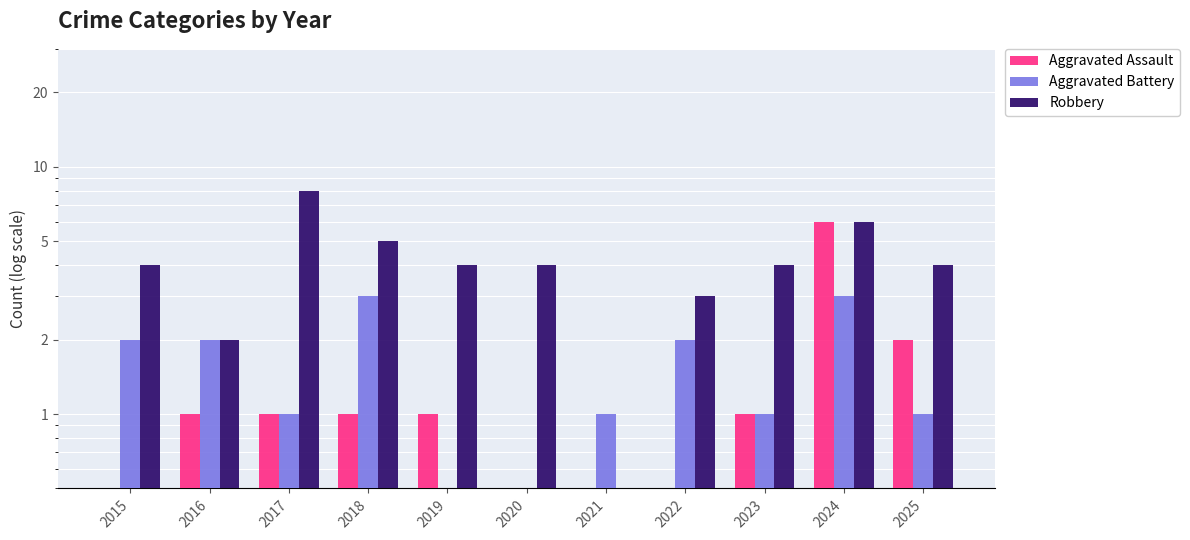

Which series has the largest total across all categories?

Robbery